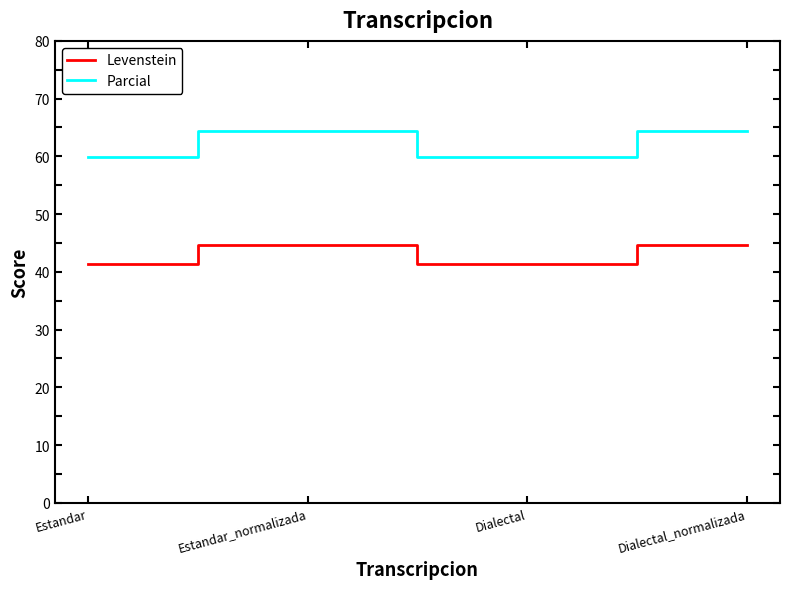

What is the minimum value shown in the chart?

41.4